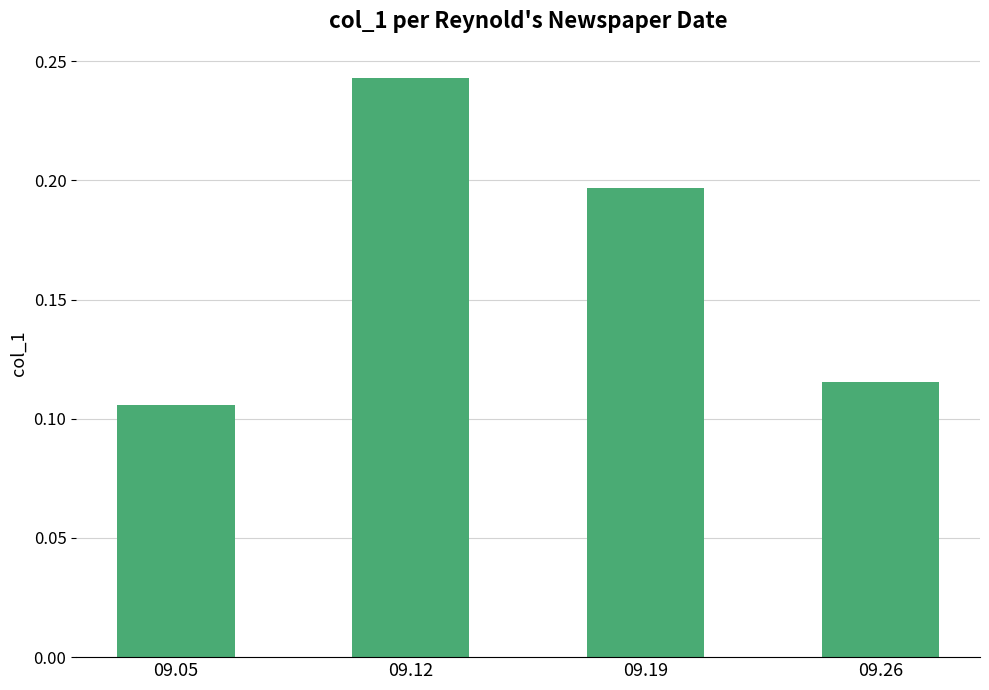

Which category has the lowest value across all series?

09.05